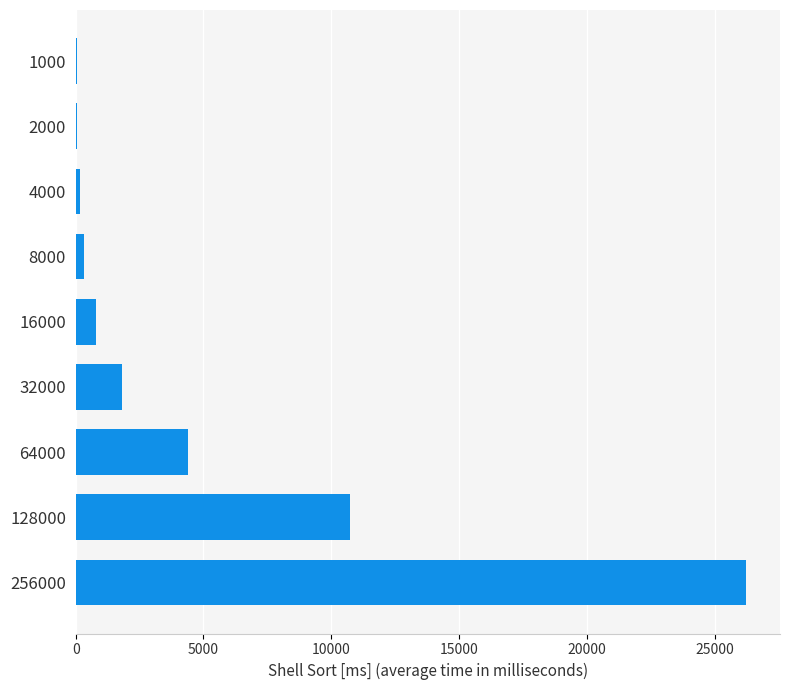

At which label is the value closest to 13140?

128000